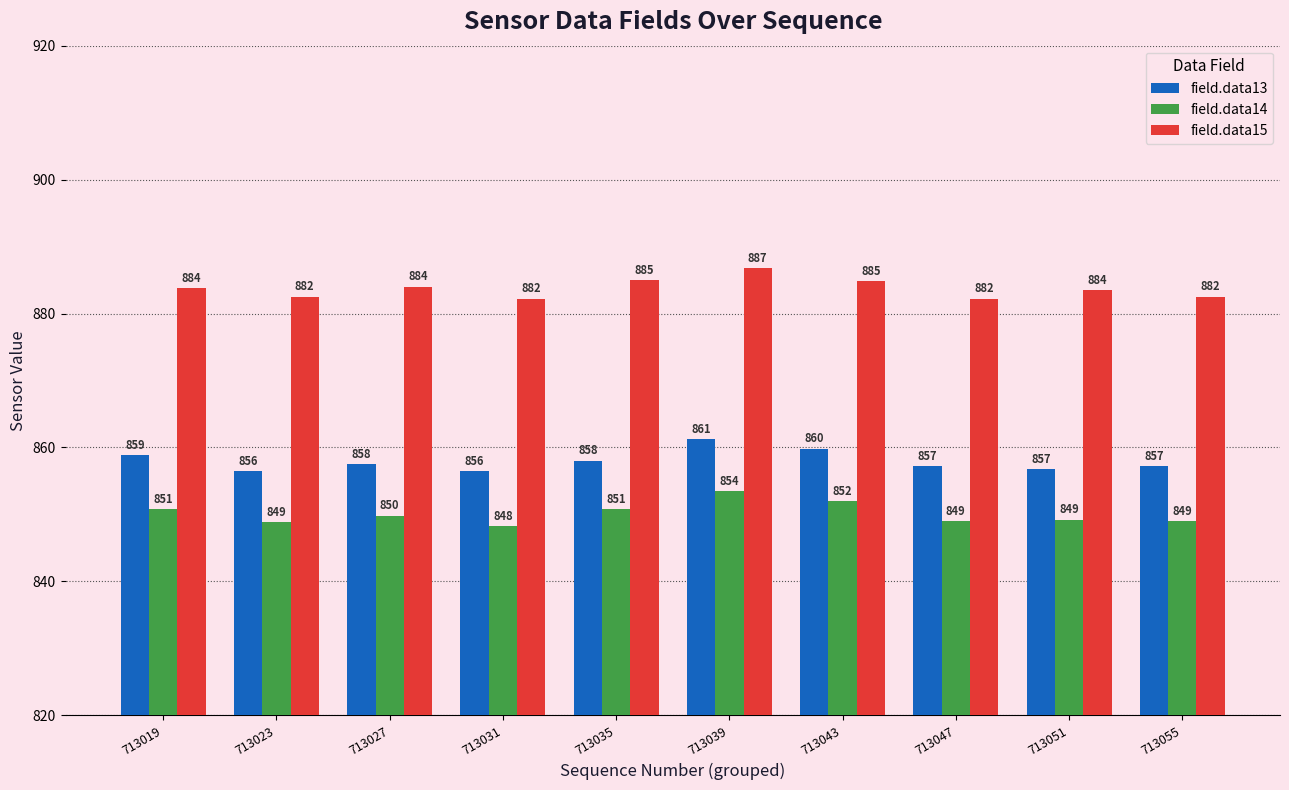

What is the average value of the field.data15 series?

883.7